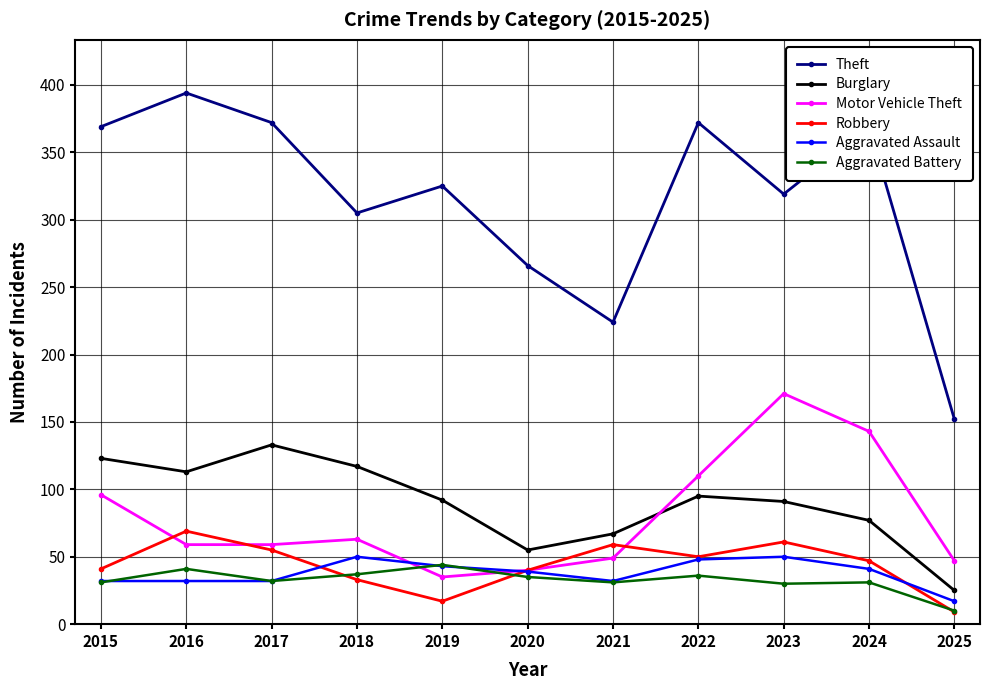

What is the sum of the Aggravated Assault values at 2024 and 2021?

73